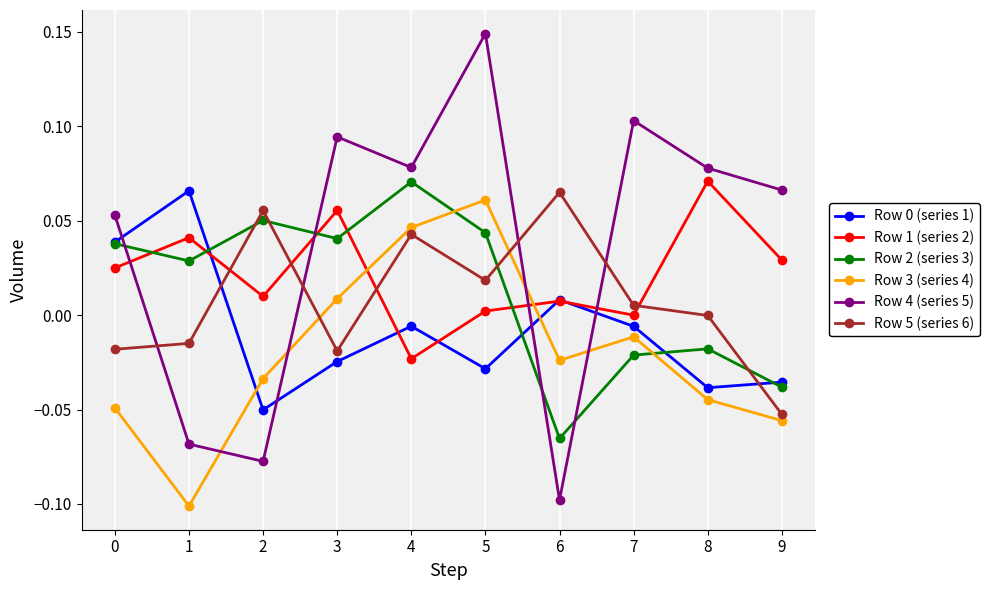

Count the Row 2 (series 3) values in the range 0 to 1.

6